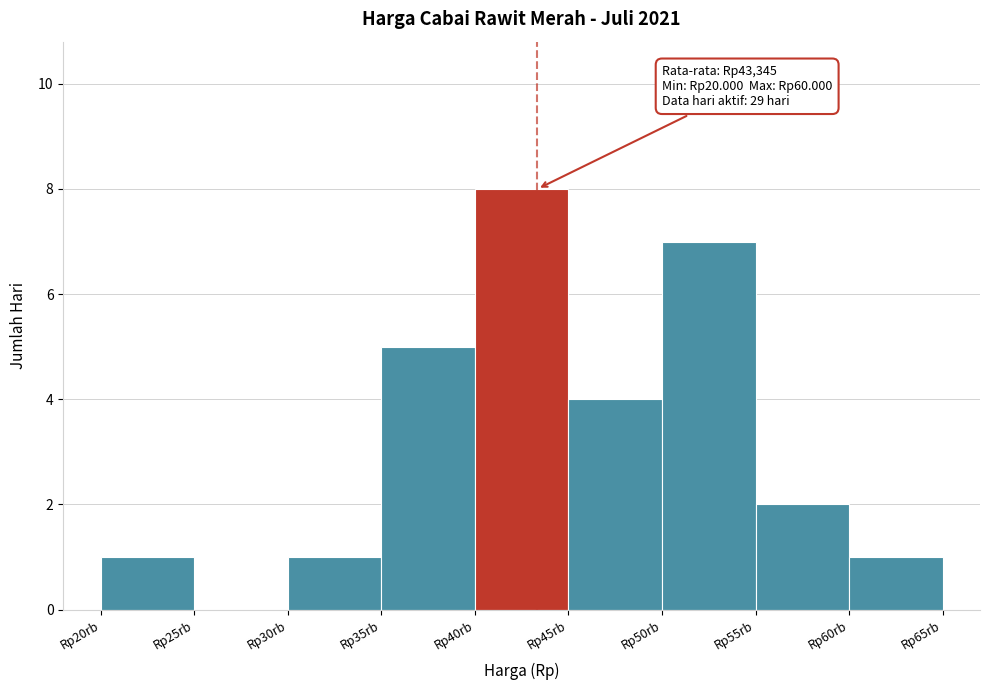

Reading left to right, list all the values displayed in this chart.

Rp20rb=1	Rp25rb=0	Rp30rb=1	Rp35rb=5	Rp40rb=8	Rp45rb=4	Rp50rb=7	Rp55rb=2	Rp60rb=1